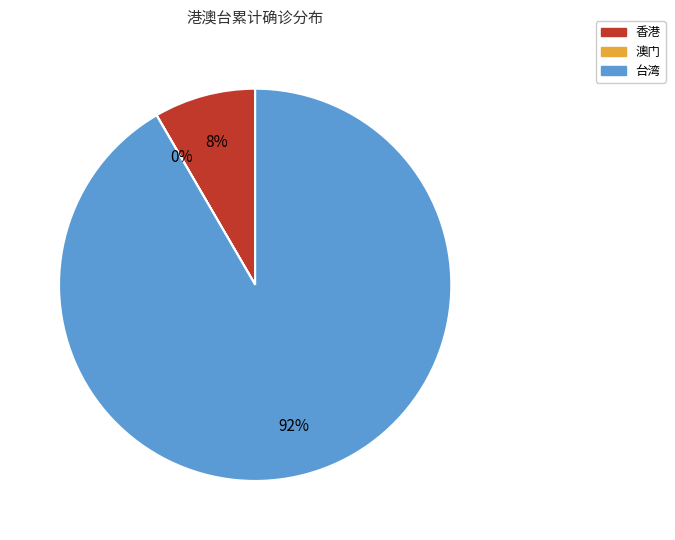

True or false: 香港 accounts for 20% of the total.

False